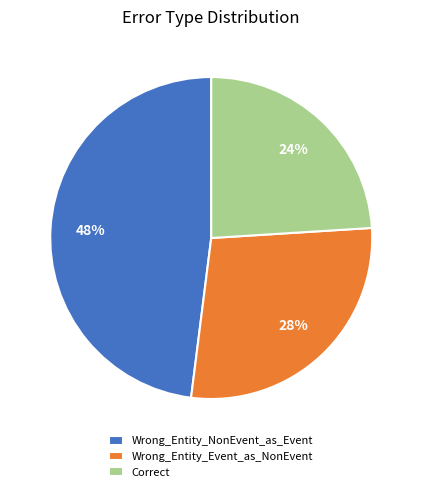

Is it true that Correct is 36% of the pie?

False